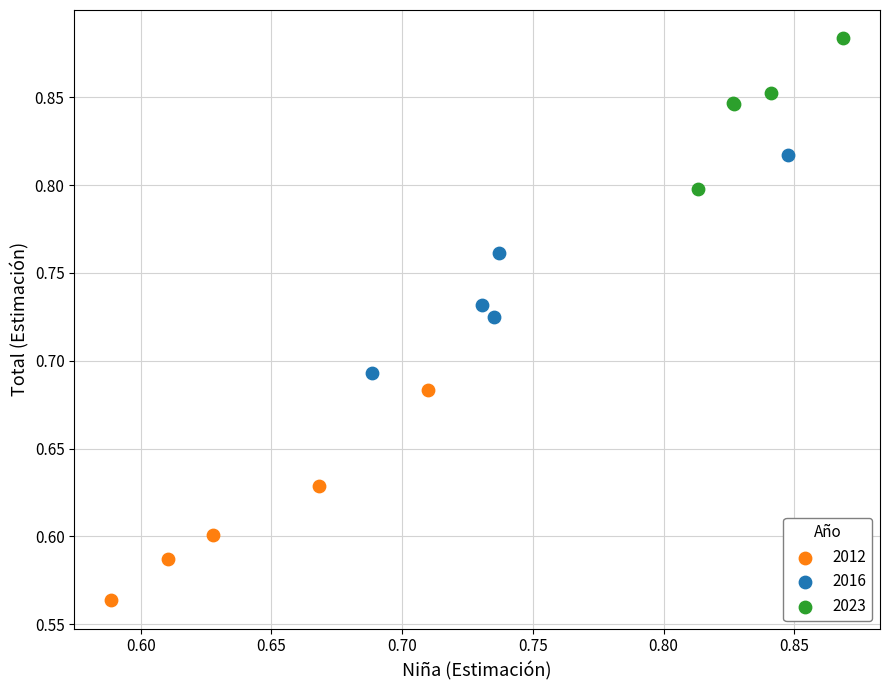

Which series reaches the maximum Y coordinate?

2023